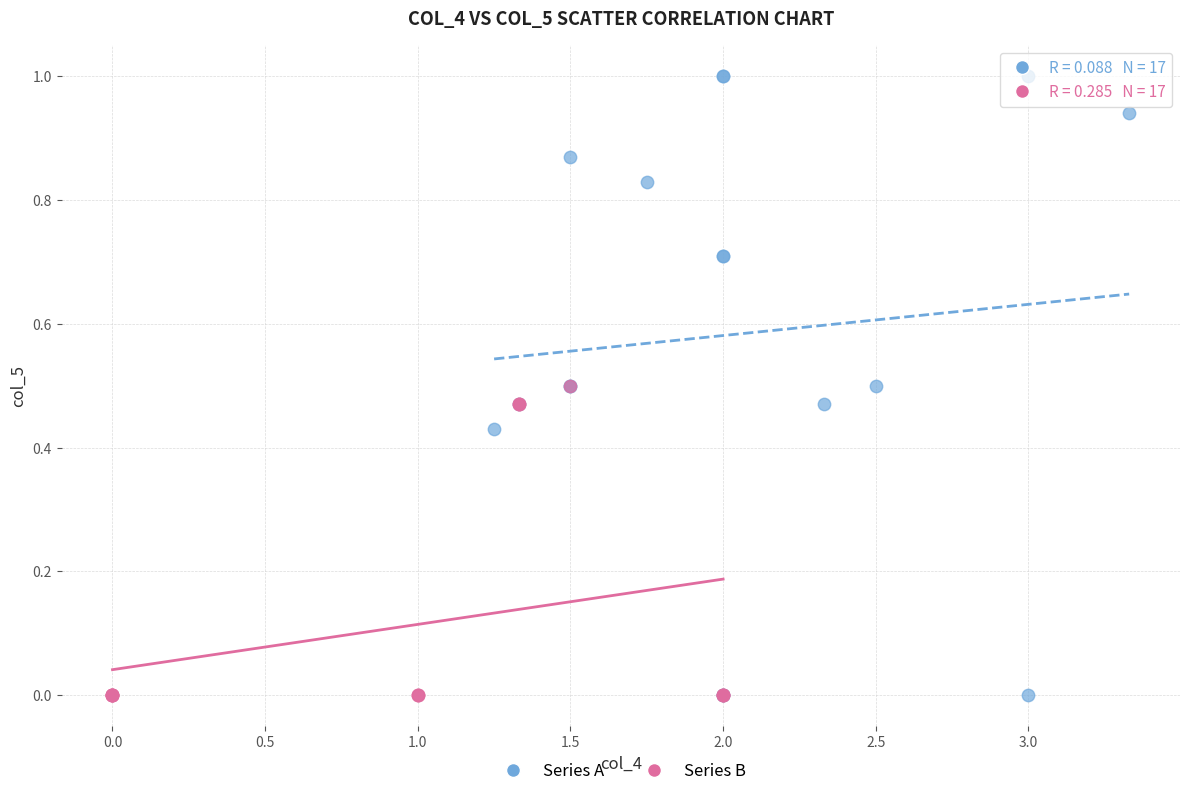

Which series has the widest spread of Y values?

Series A